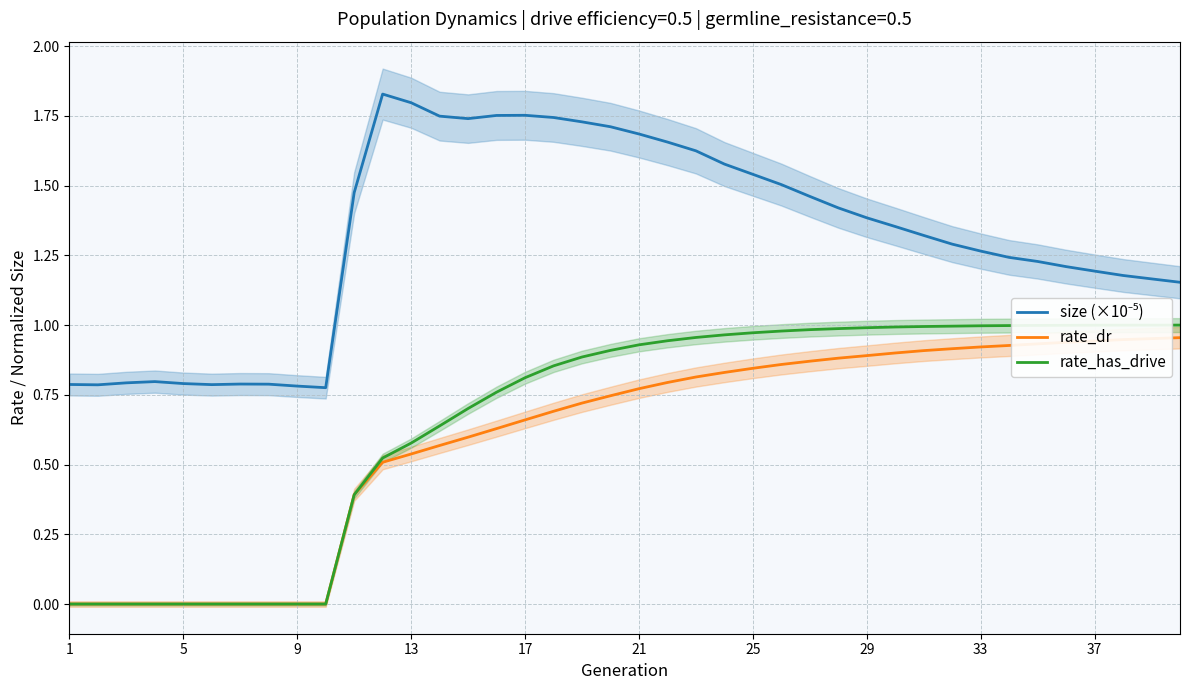

True or false: rate_has_drive and size (×10⁻⁵) intersect in this chart.

False